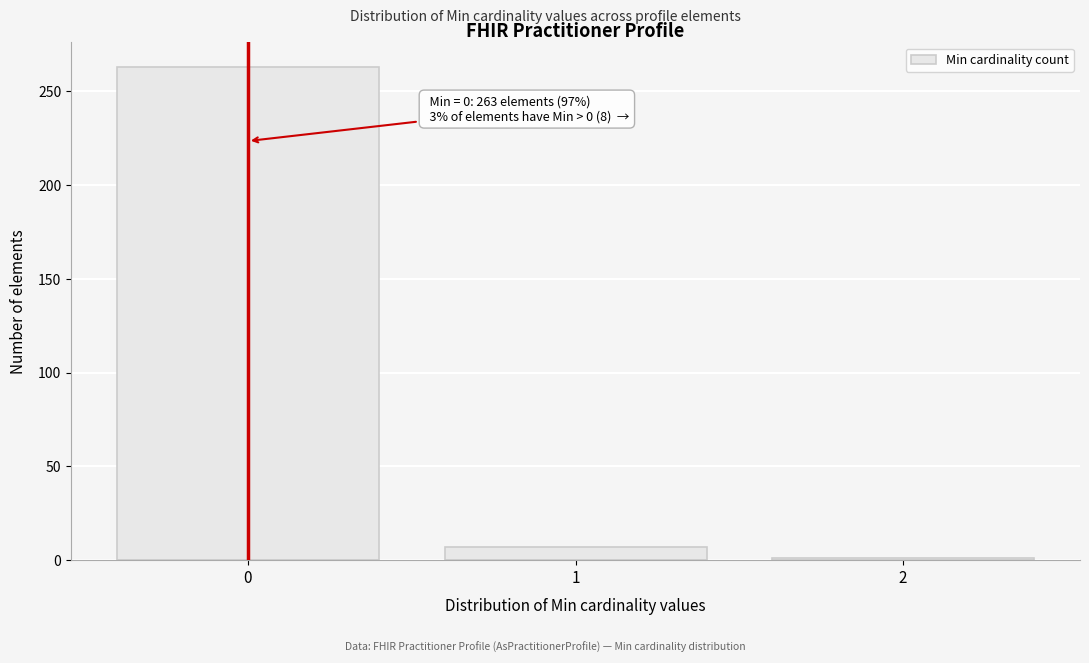

Over which range of the x-axis is the bar tallest?

-0.5 to 0.5